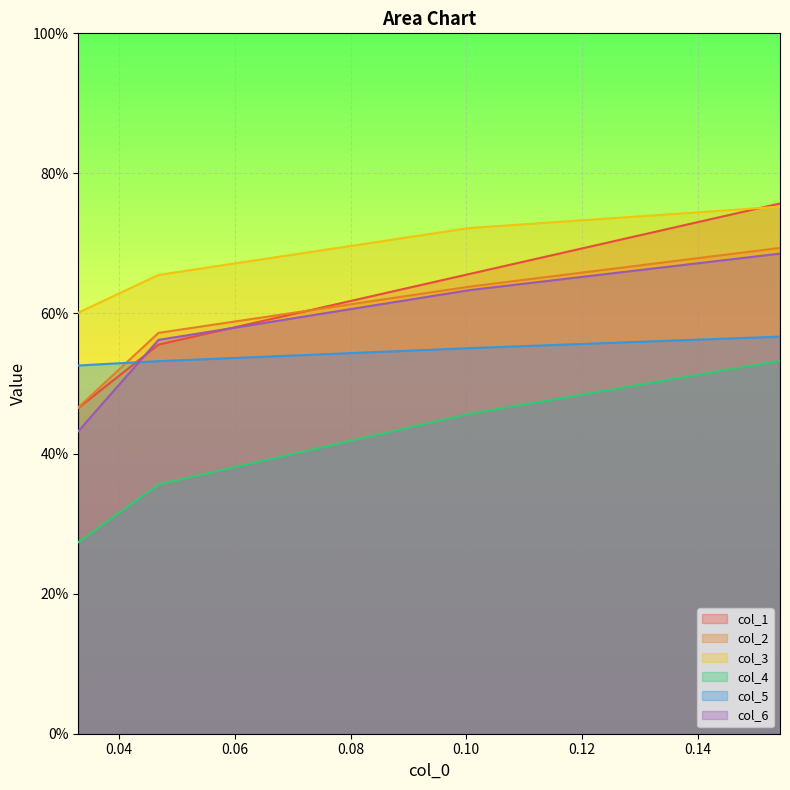

What is the difference between the highest and lowest values at 0.06?

0.3